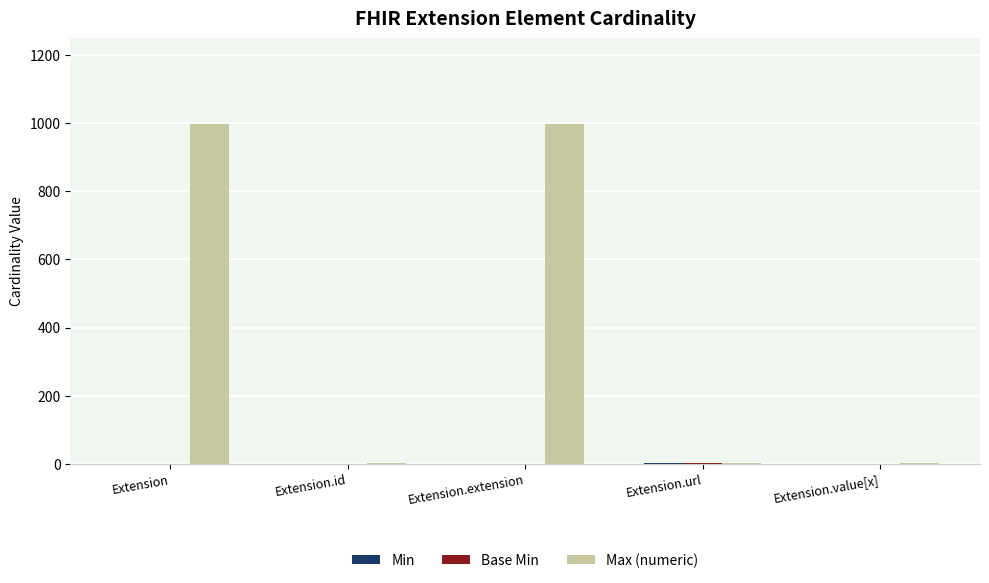

Which series changed the most between Extension.extension and Extension.value[x]?

Max (numeric)